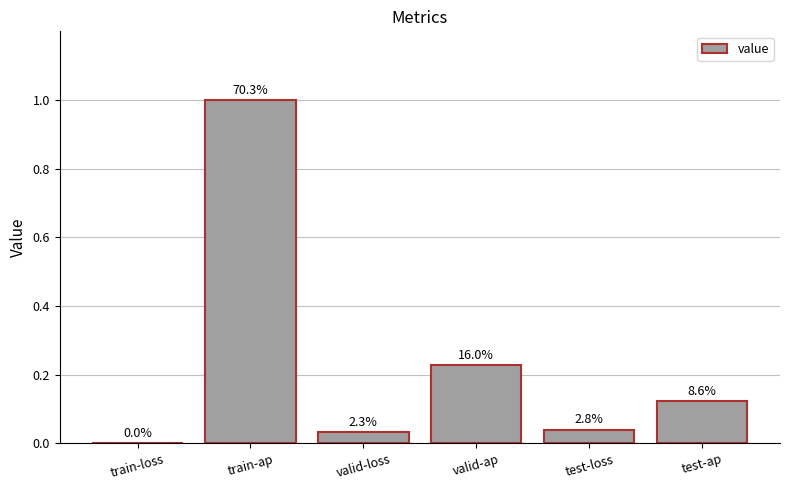

Are the bars horizontal?

No